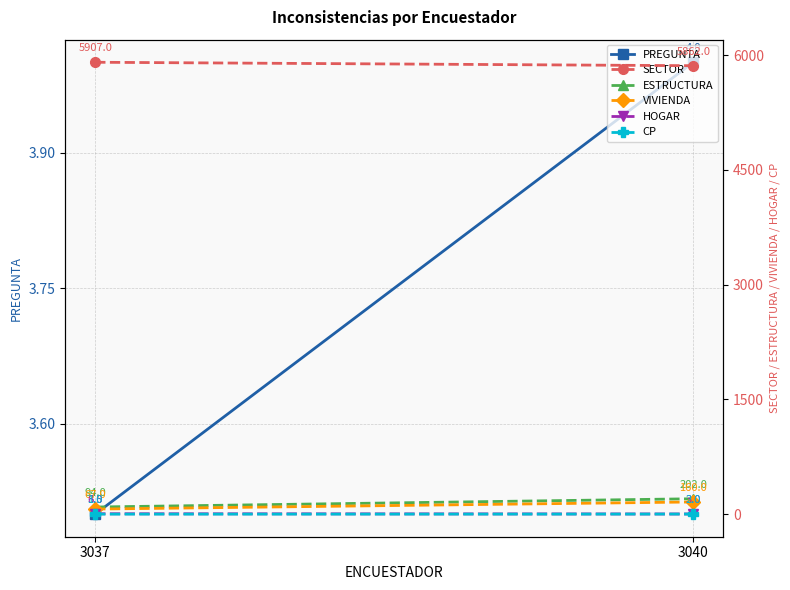

Reading left to right, transcribe all the data shown in this chart.

PREGUNTA: 3037=3.5	3040=4.0
SECTOR: 3037=5907.0	3040=5862.0
ESTRUCTURA: 3037=94.0	3040=202.0
VIVIENDA: 3037=67.0	3040=160.0
HOGAR: 3037=6.0	3040=3.0
CP: 3037=1.0	3040=2.0